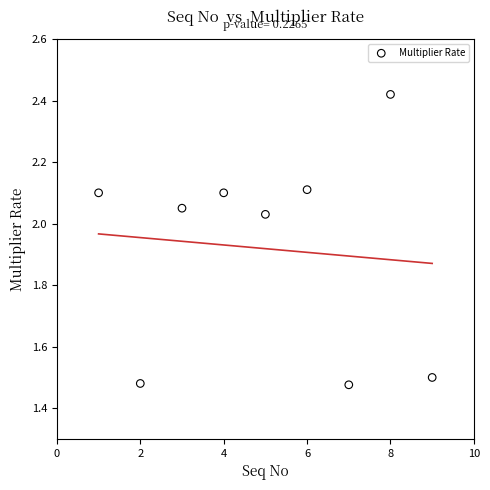

What is the range of X values (max minus min)?

8.0